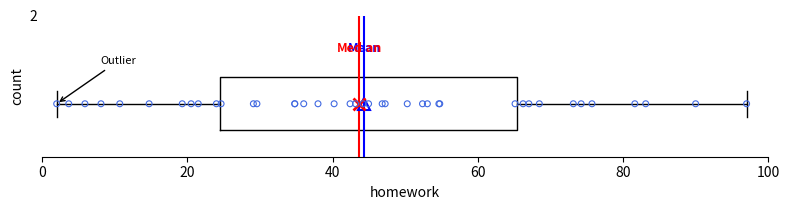

Read this box plot against the x-axis: the position of the median line, the range covered by the box, and the ends of both whiskers. The values are not printed on the chart, so give them approximately, as read against the axis.

median 44, box 24 to 66, whiskers 2 to 98